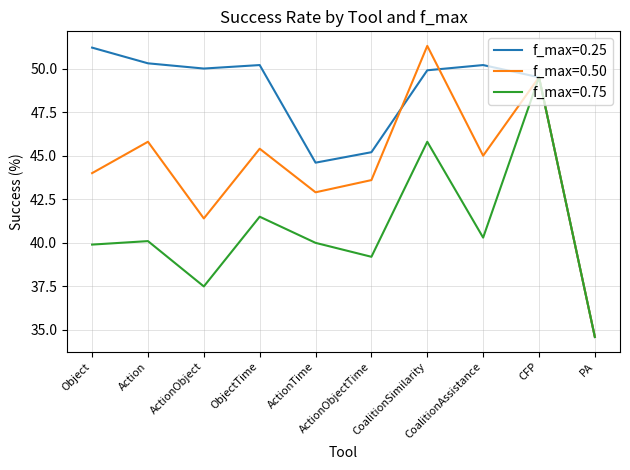

Which series has the largest total across all categories?

f_max=0.25